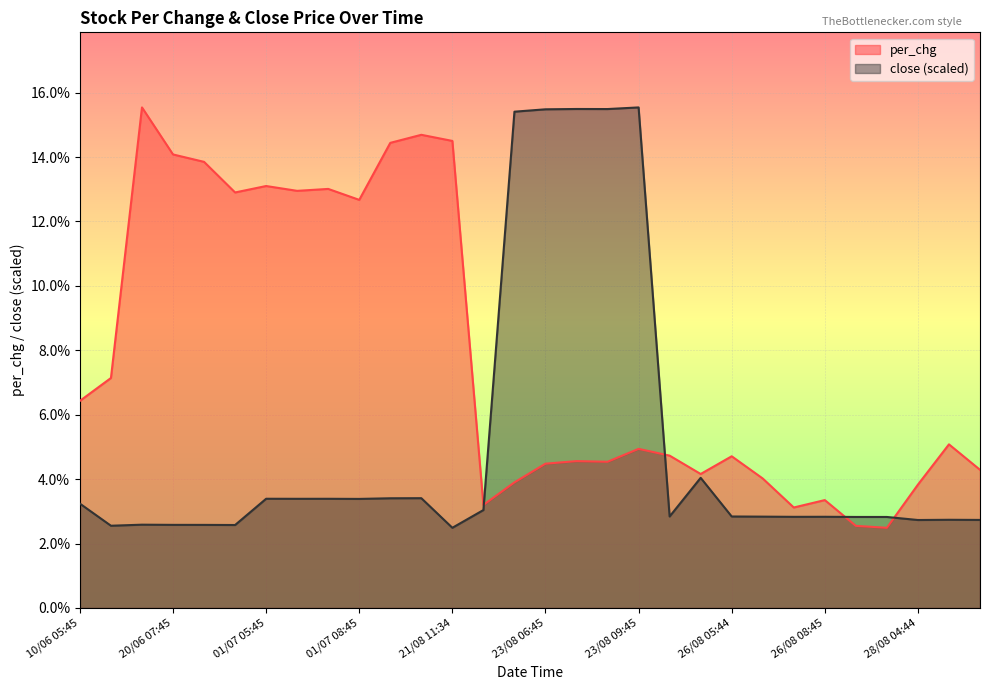

List the series in order of their overall mean, highest first.

per_chg, close (scaled)